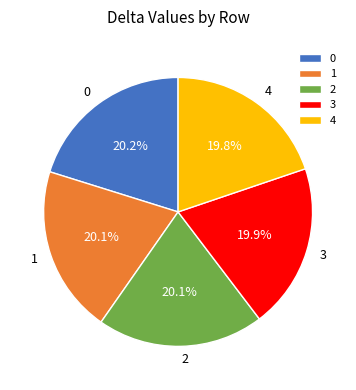

To the nearest percent, what percentage of the pie is 3?

20%